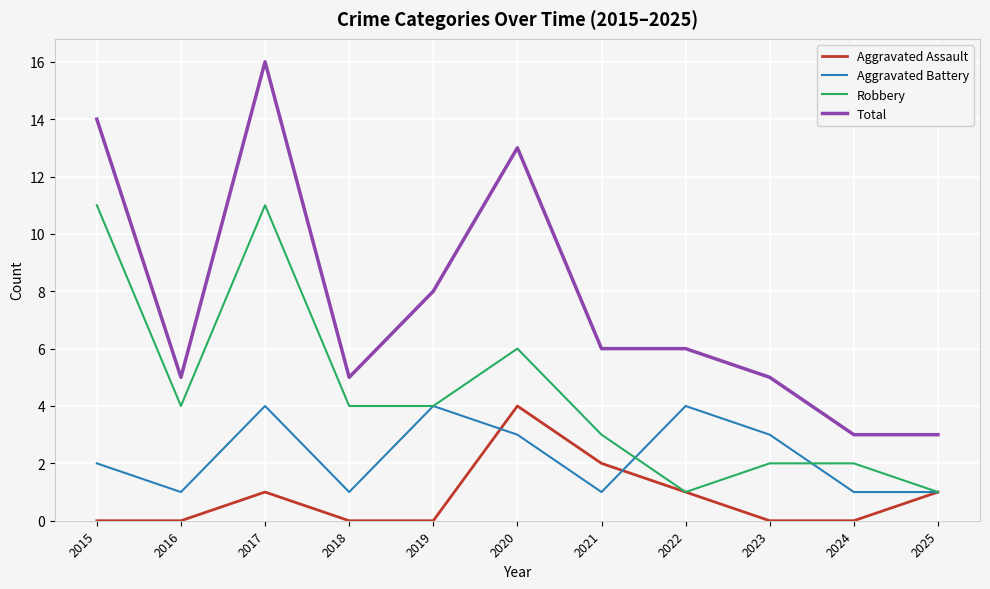

Which series has the widest spread of values?

Total